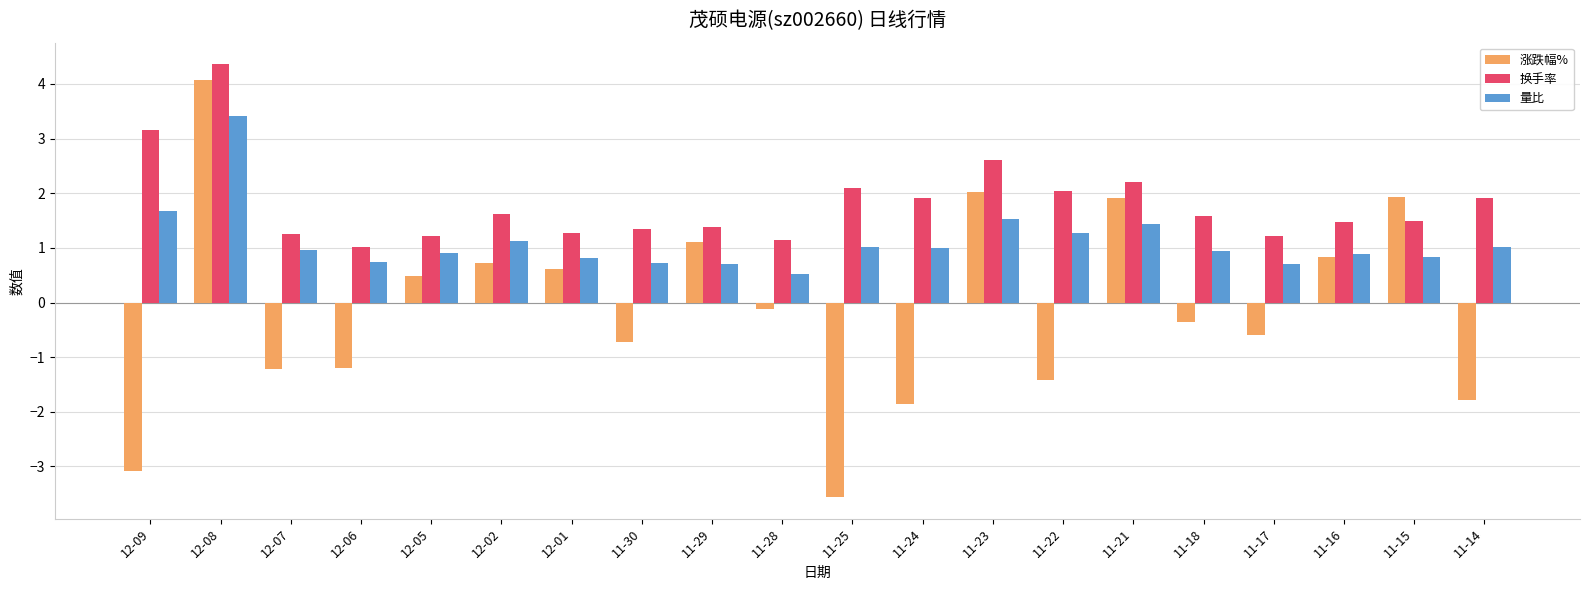

True or false: 量比 has a value of 1.4 at 11-21.

True